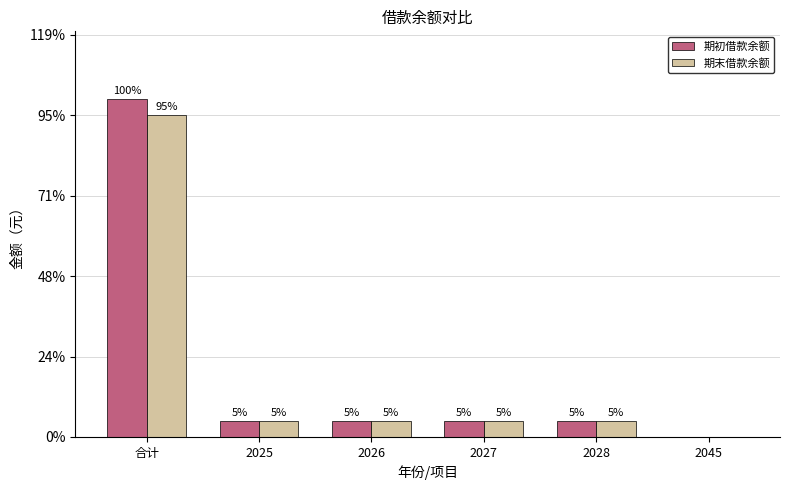

Where does the 期初借款余额 series first go above 10000?

合计